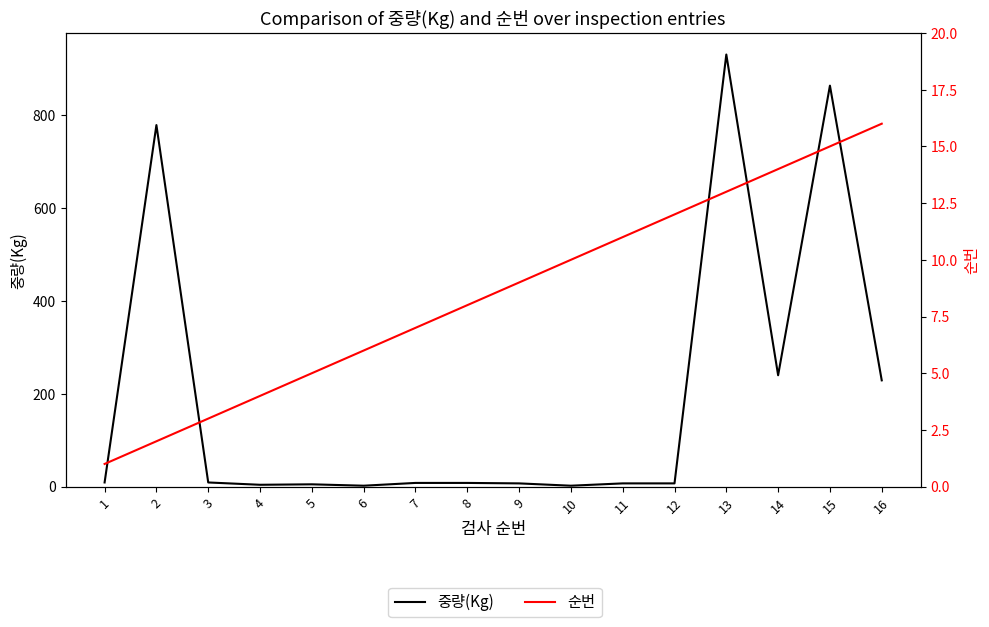

How many intersections are there between 중량(Kg) and 순번?

2